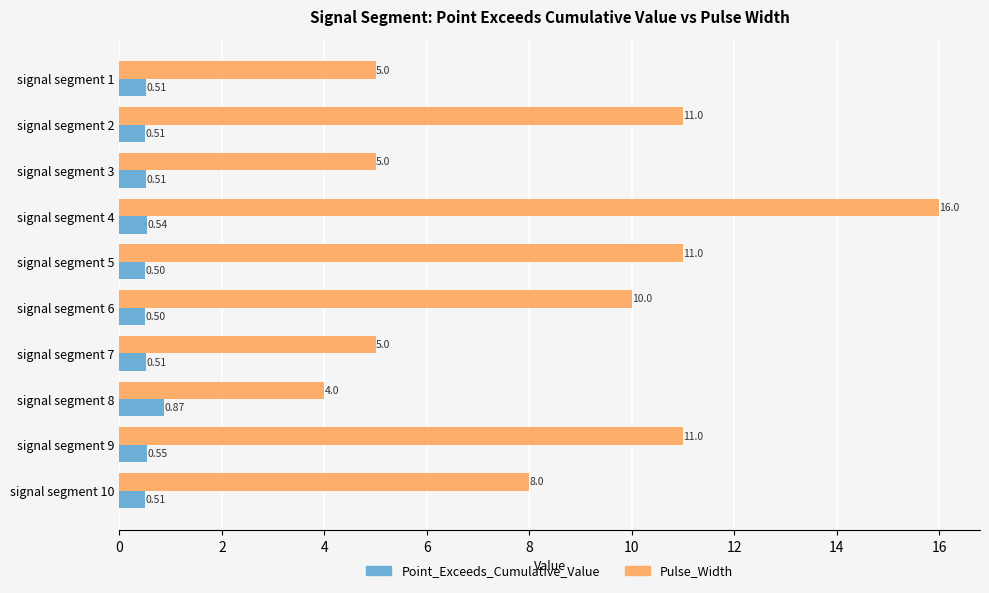

At which category is the sum across all series the highest?

signal segment 4